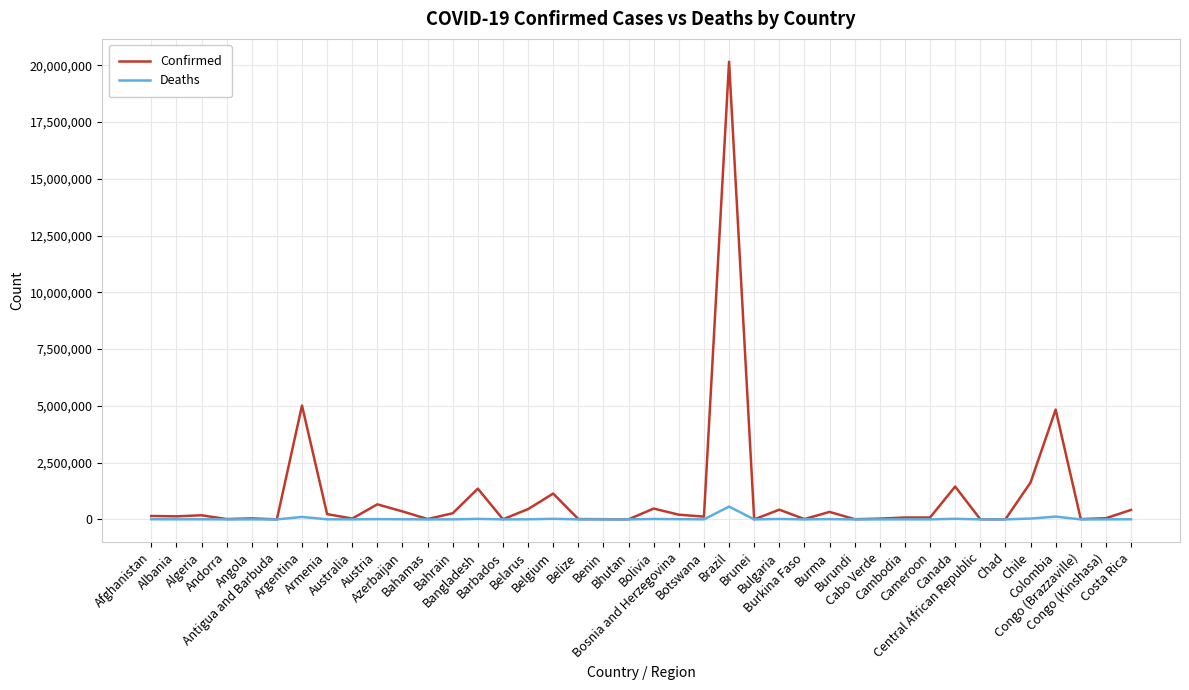

Which series has the largest total across all categories?

Confirmed